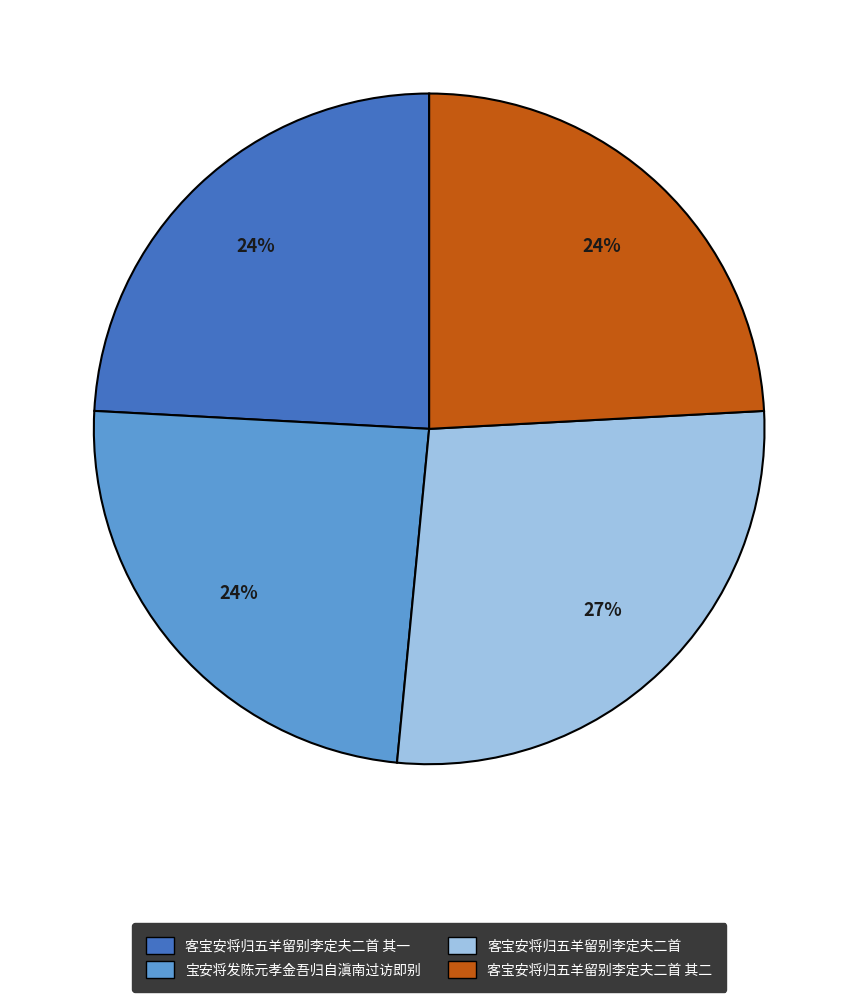

Does any single category account for the majority?

No